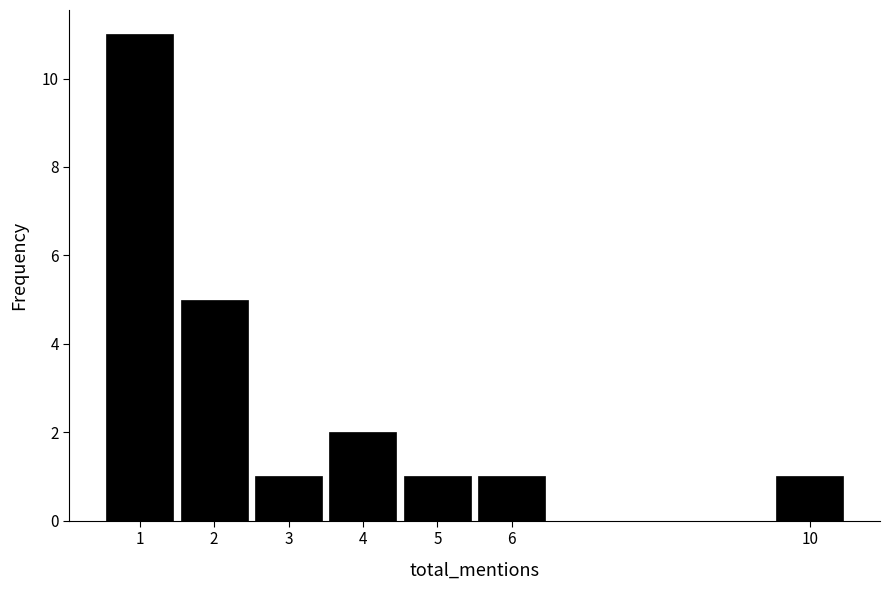

Over which range of the x-axis is the bar tallest?

0.5 to 1.5